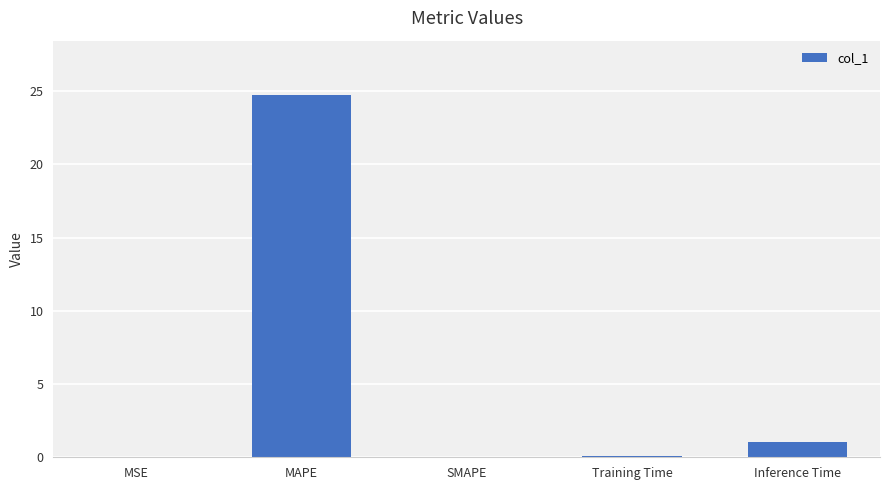

What is the maximum value shown in the chart?

24.7